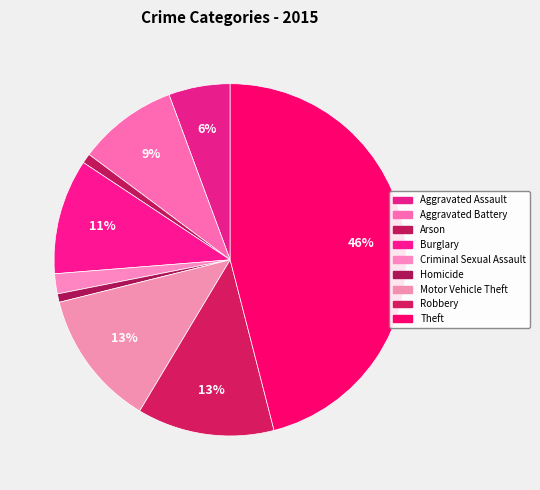

Which category has the biggest portion of the pie?

Theft